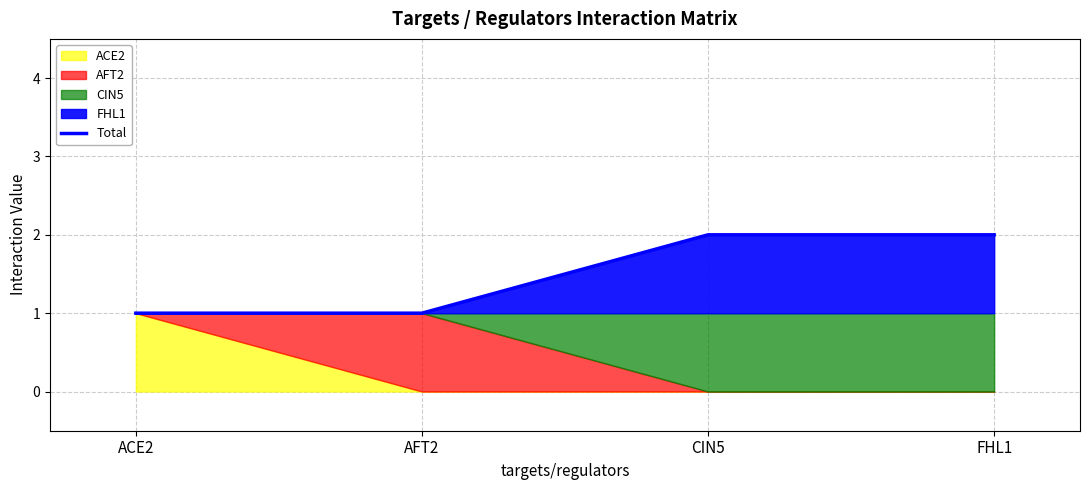

True or false: Total has a value of 1 at AFT2.

True